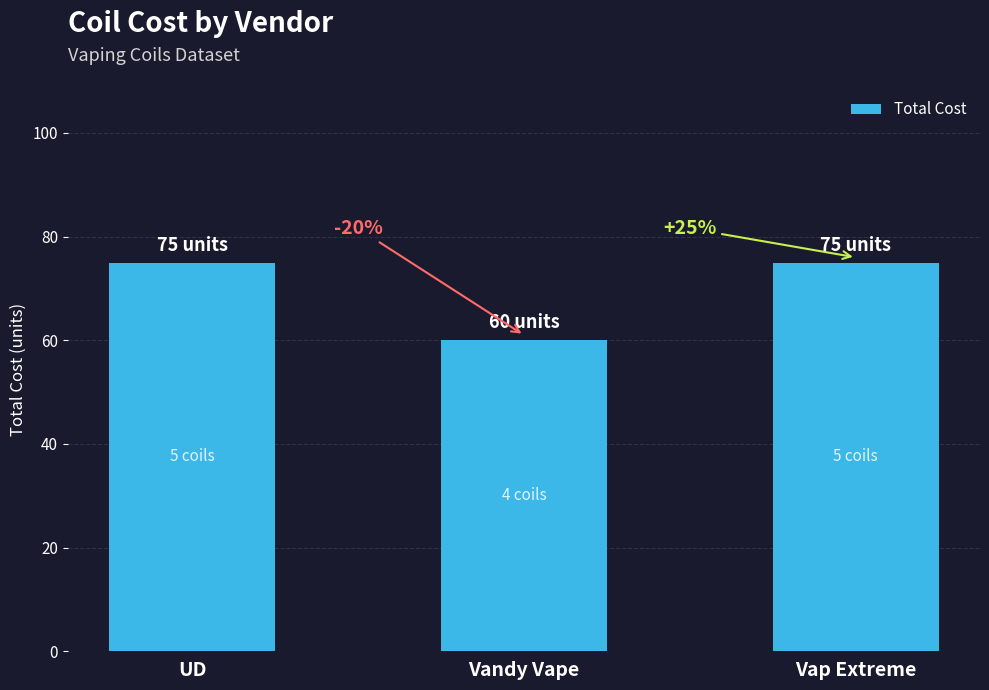

The chart shows a value of 60 at Vandy Vape. True or false?

True